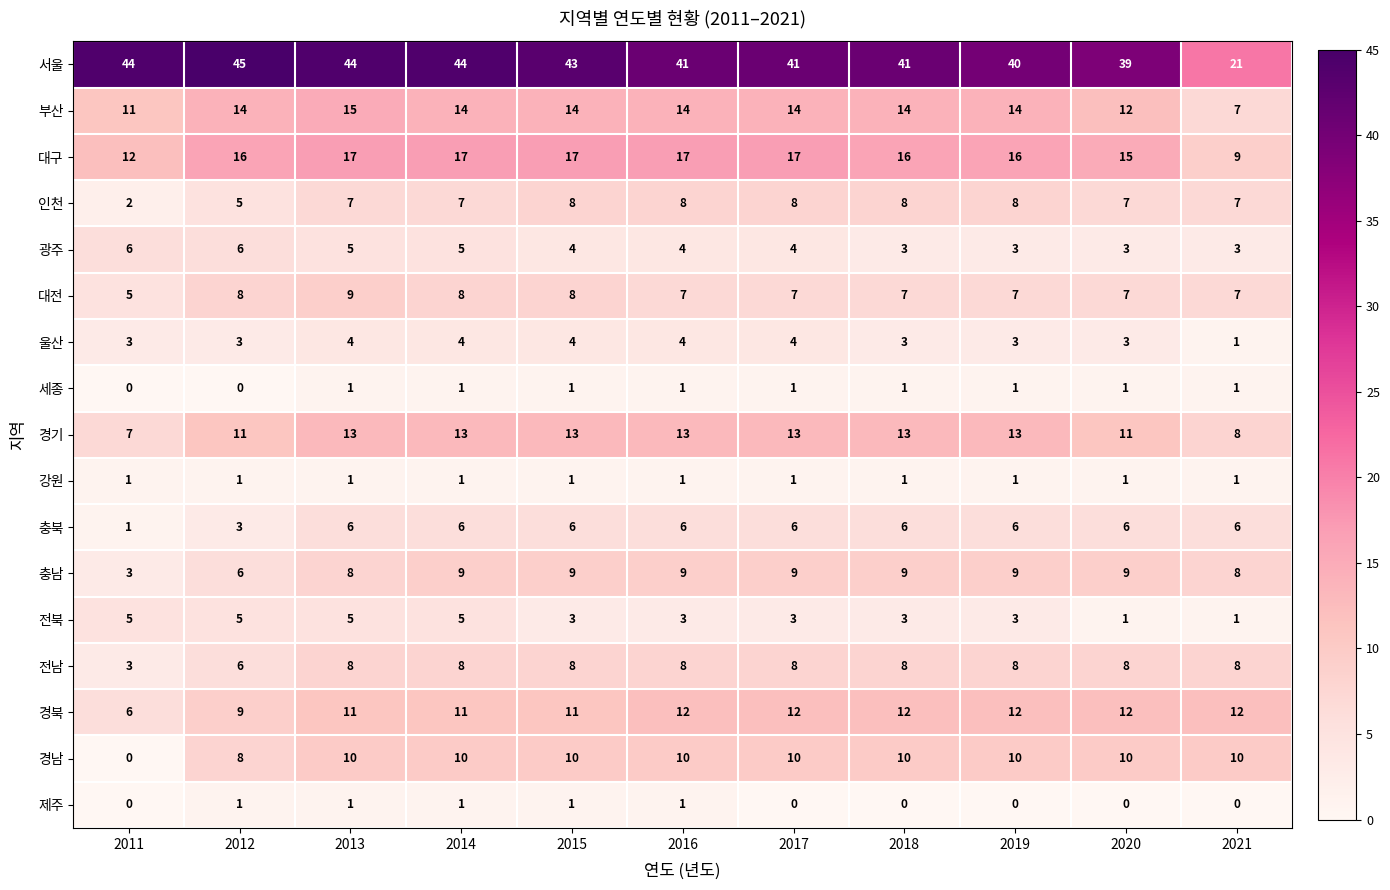

Is it true that 광주 equals 3 at 2020?

True